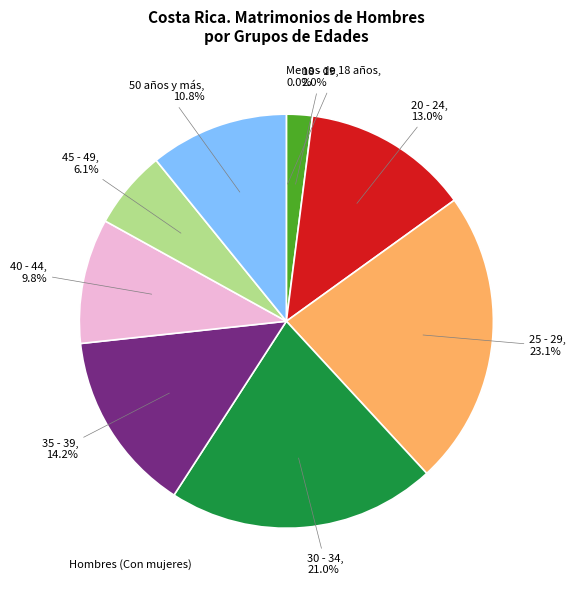

Is there a majority slice in this chart?

No